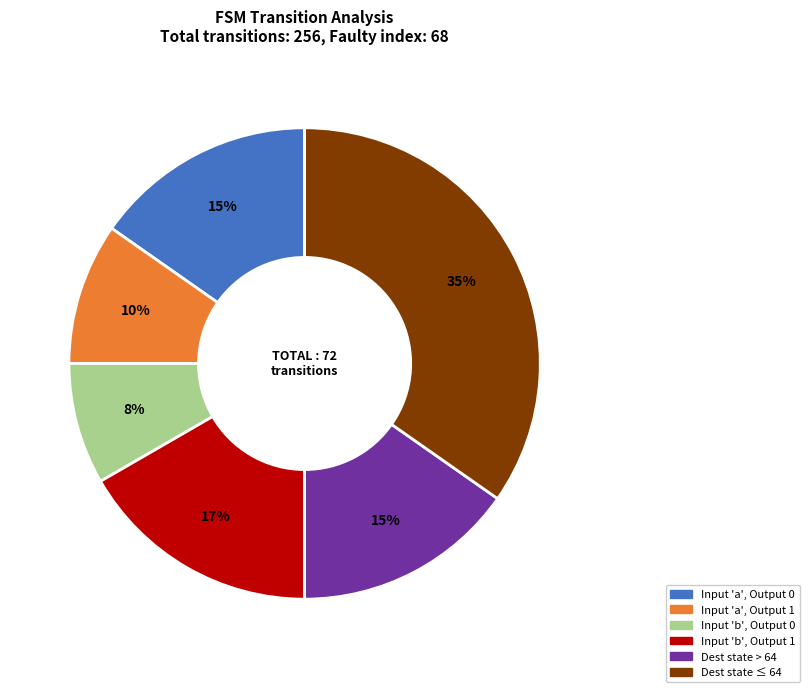

Is there any slice that represents more than half of the pie?

No